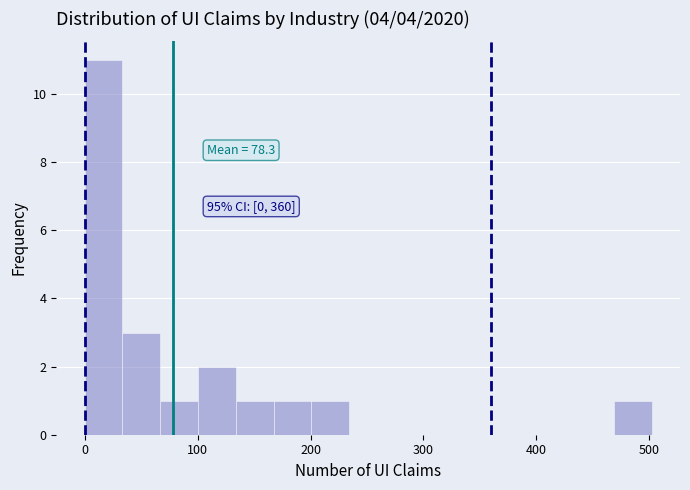

Read against the x-axis, roughly where is the centre of the tallest bar?

20